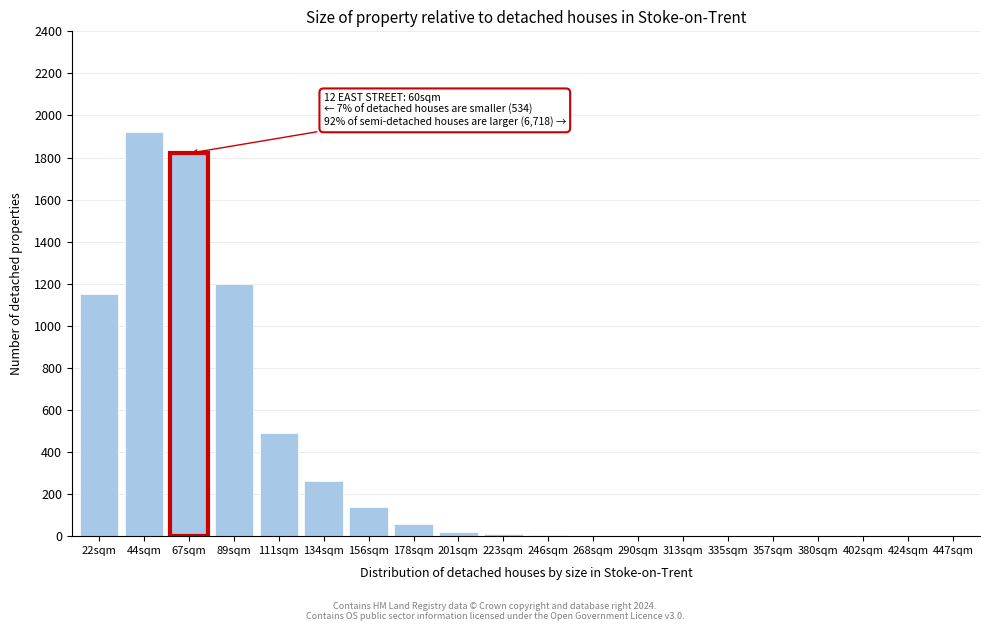

Where is the data nearest to the value 960?

22sqm